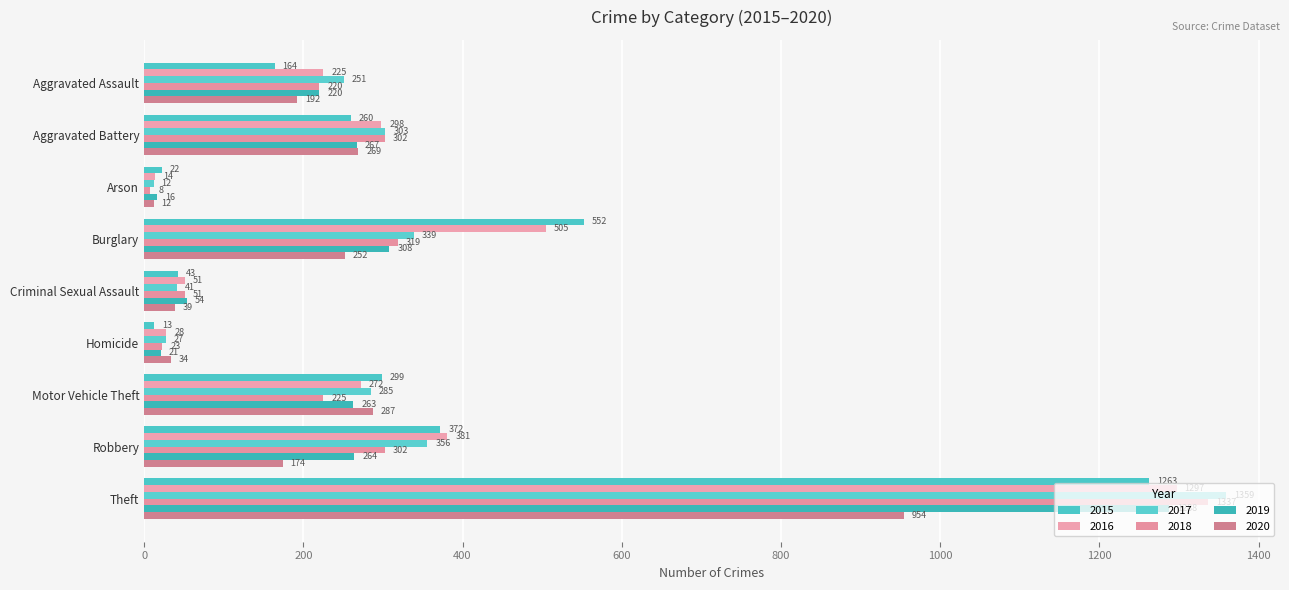

Reading left to right, extract all data points from this chart.

2015: 164	260	22	552	43	13	299	372	1263
2016: 225	298	14	505	51	28	272	381	1297
2017: 251	303	12	339	41	27	285	356	1359
2018: 220	302	8	319	51	23	225	302	1337
2019: 220	267	16	308	54	21	263	264	1288
2020: 192	269	12	252	39	34	287	174	954